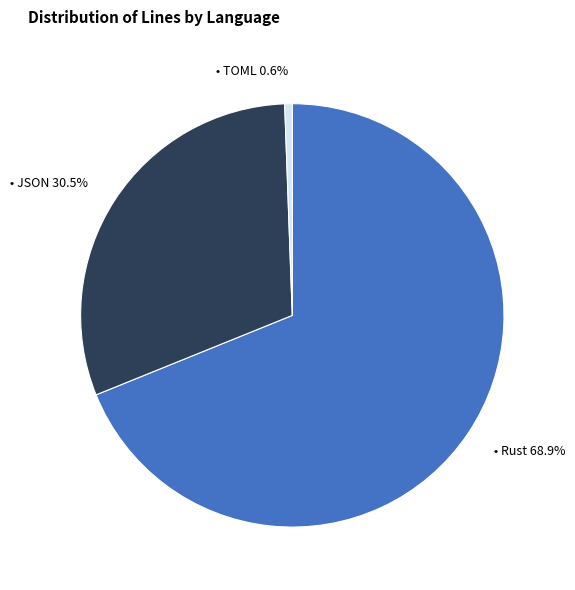

Is there any slice that represents more than half of the pie?

Yes